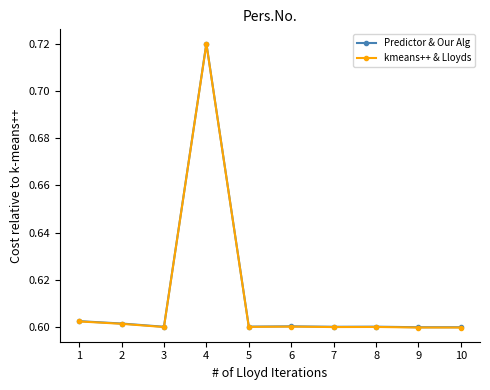

At how many categories does at least one series exceed 0?

10